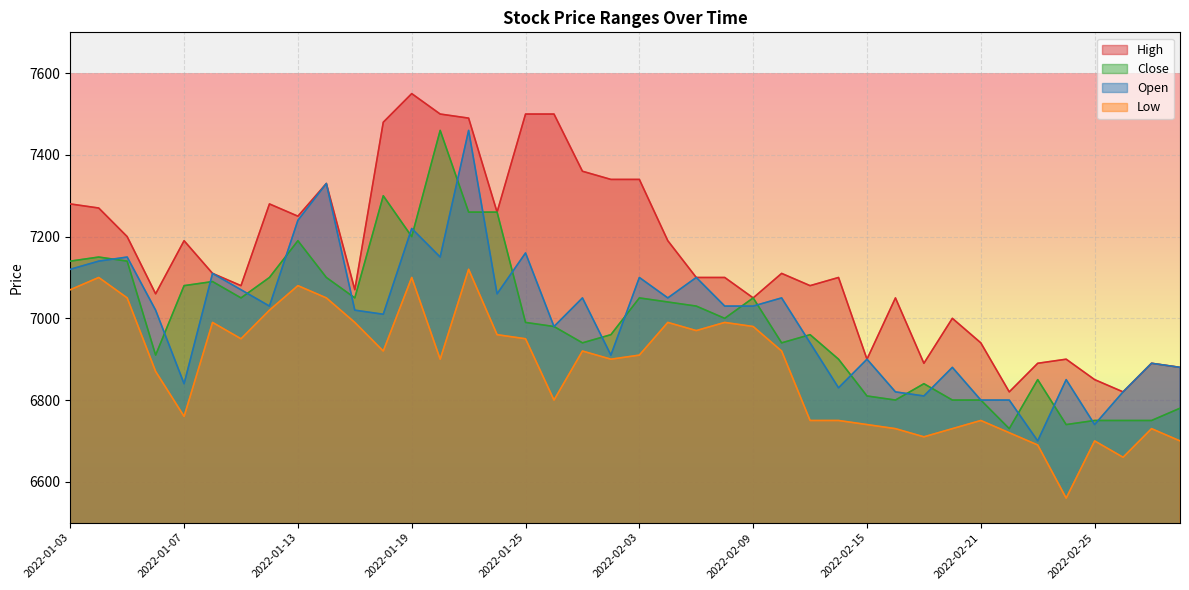

Rank the series by their maximum value, from lowest to highest.

Low, Close, Open, High